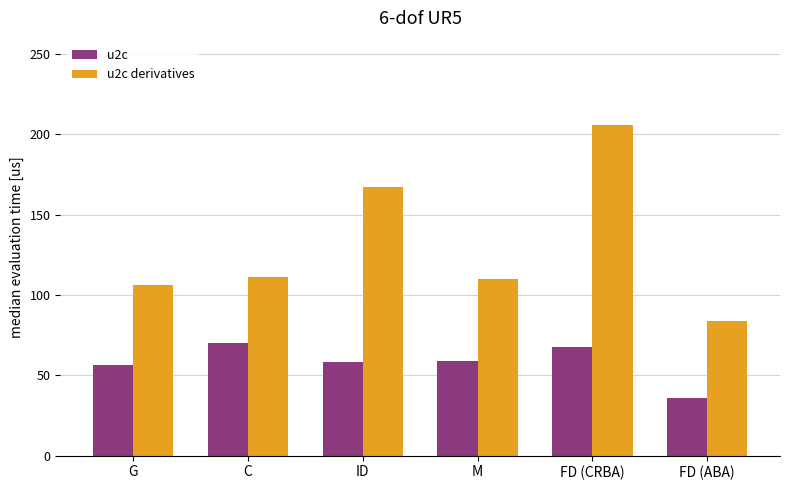

Read the u2c derivatives value at FD (ABA).

84.0